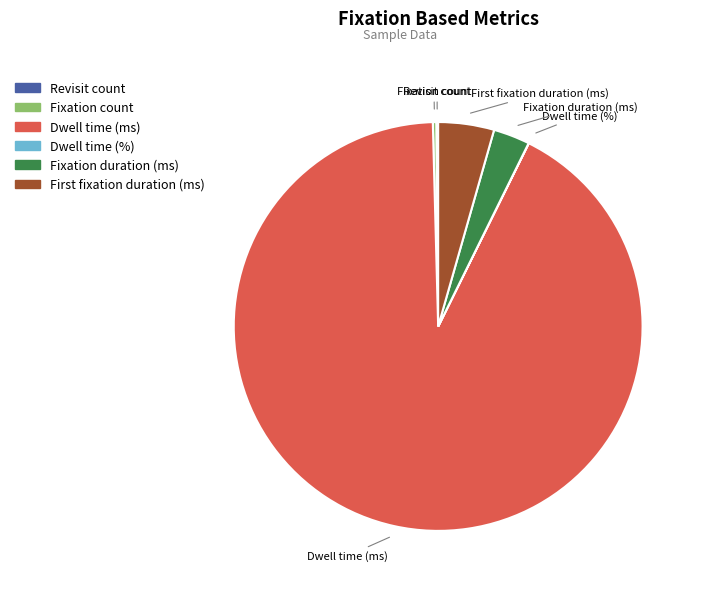

The Dwell time (ms) slice represents 99% of the pie. True or false?

False